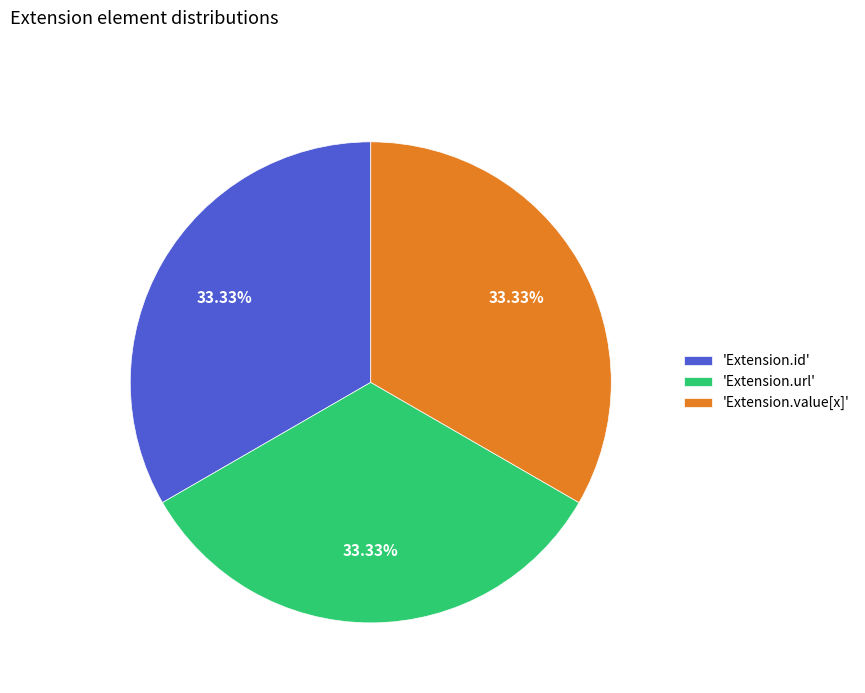

Does 'Extension.value[x]' account for over 50% of the chart?

No